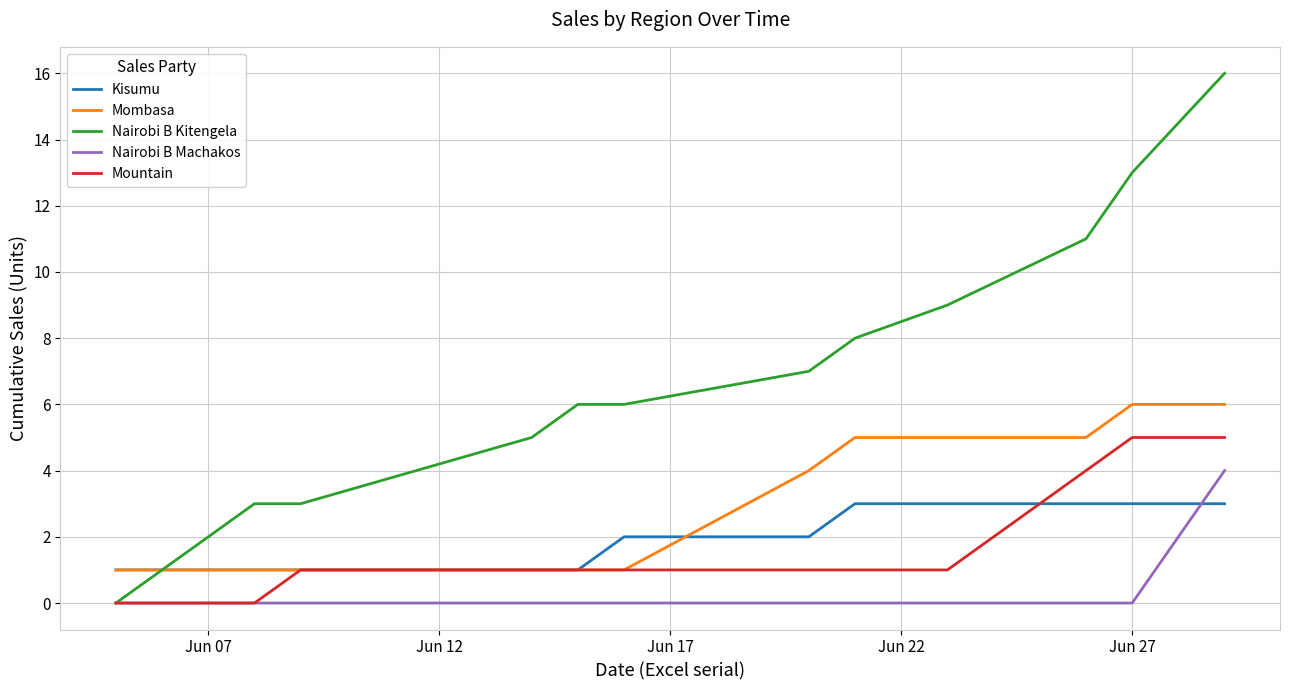

Which series has the widest spread of values?

Nairobi B Kitengela